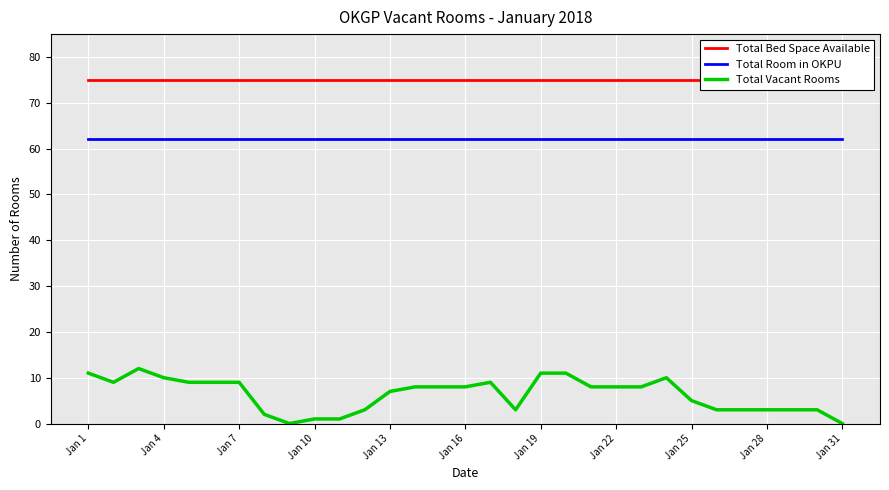

What is the highest value of the Total Room in OKPU series?

62